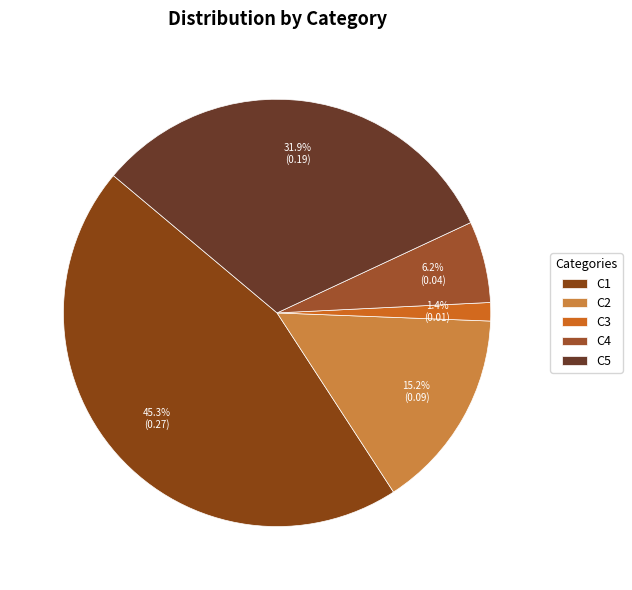

To the nearest percent, what percentage of the pie is C1?

45%